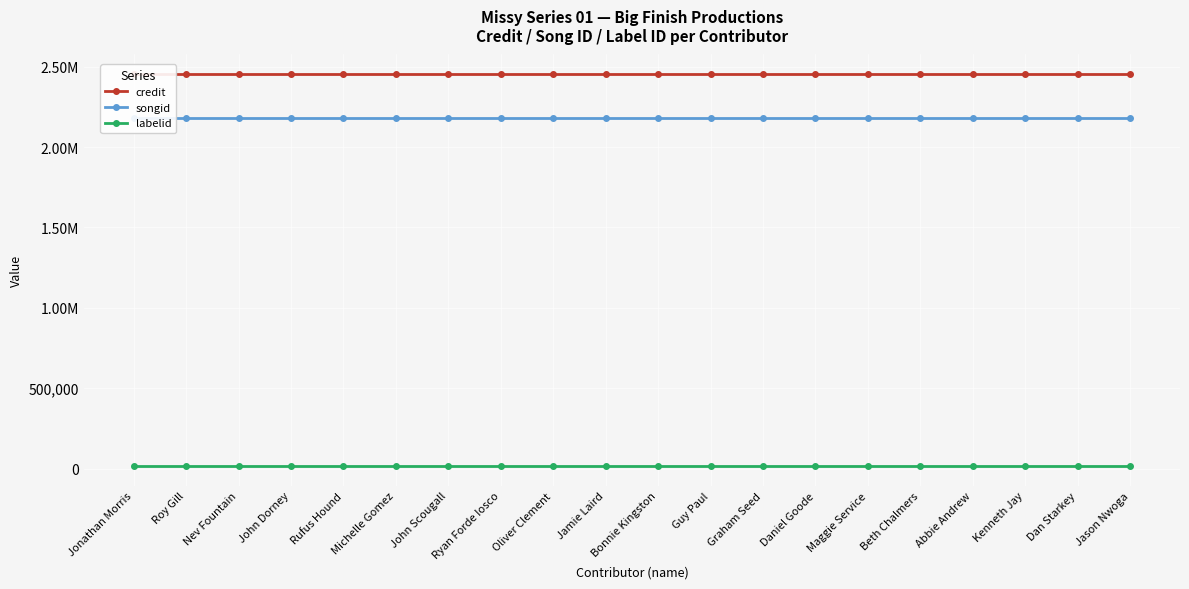

What are all the series names shown in the legend?

credit, songid, labelid